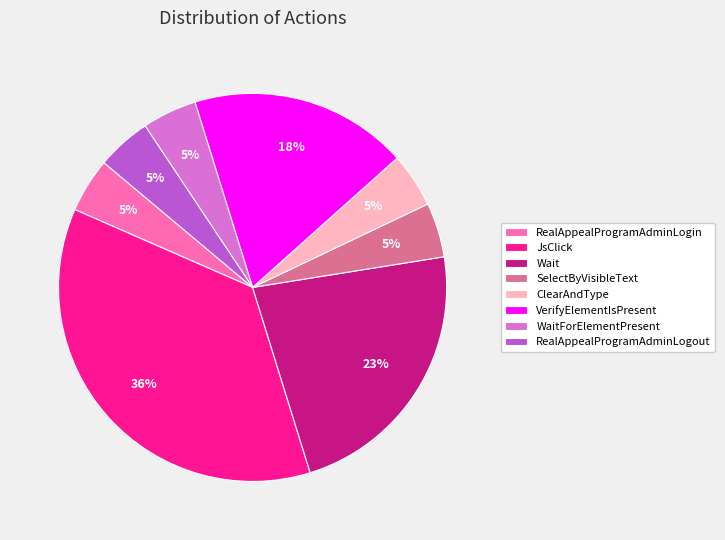

True or false: SelectByVisibleText accounts for 5% of the total.

True